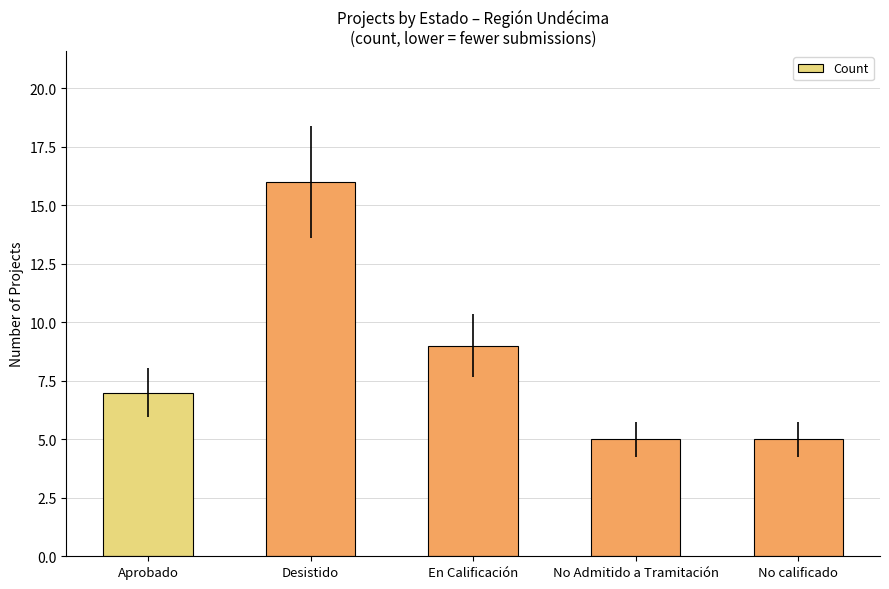

What is the greatest value displayed?

16